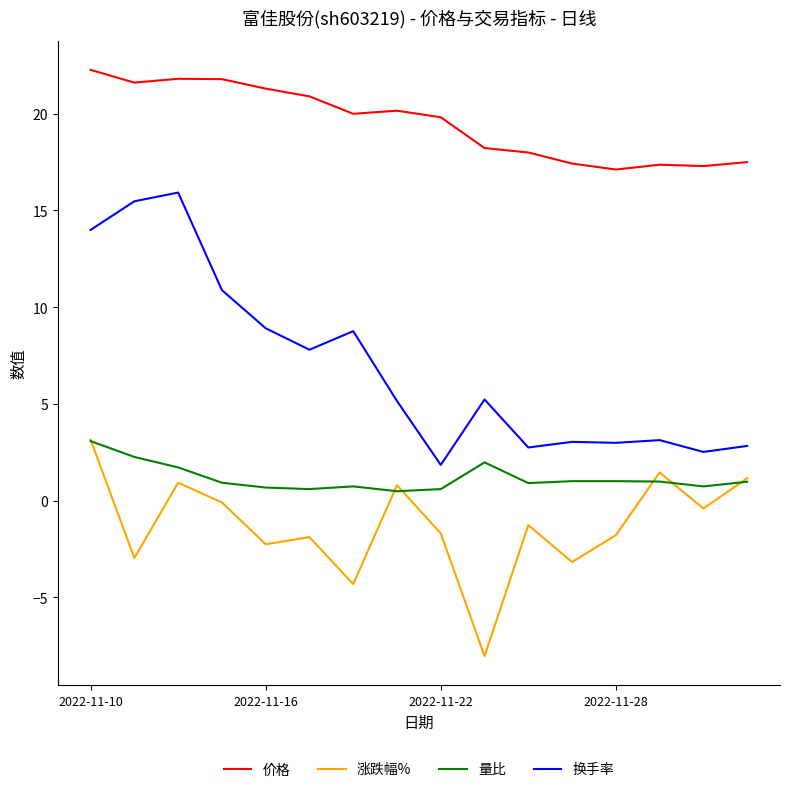

Which series has the largest total across all categories?

价格